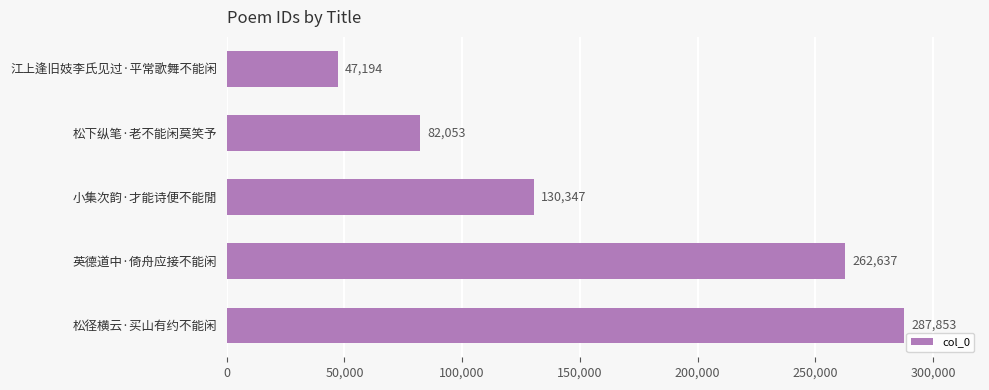

Reading top to bottom, what are all the values shown in this chart?

47194	82053	130347	262637	287853